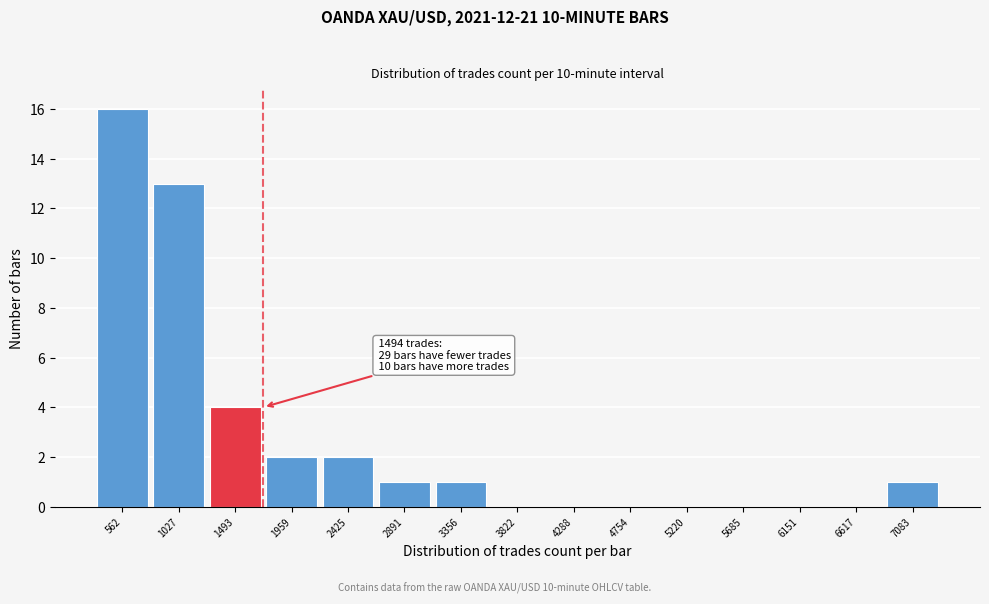

Reading right to left, what are all the values shown in this chart?

7083=1	6617=0	6151=0	5685=0	5220=0	4754=0	4288=0	3822=0	3356=1	2891=1	2425=2	1959=2	1493=4	1027=13	562=16